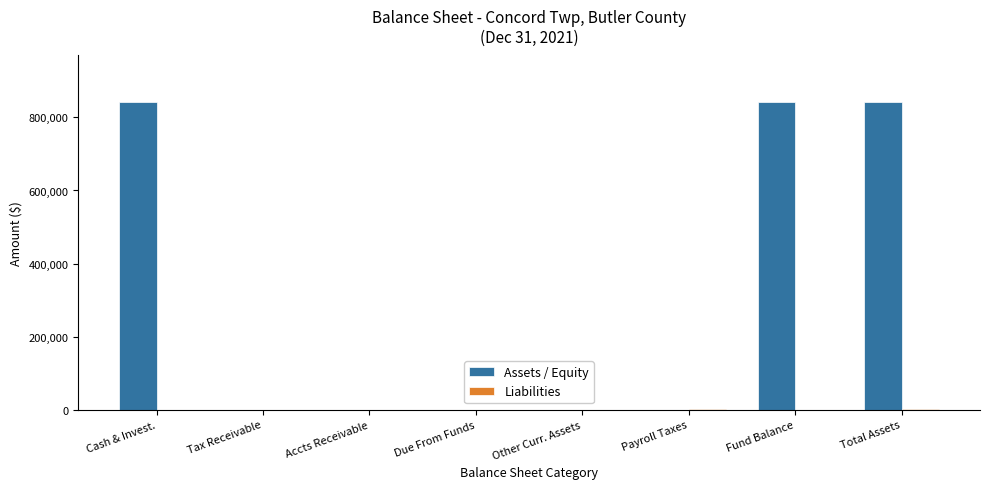

Which series has the largest total across all categories?

Assets / Equity